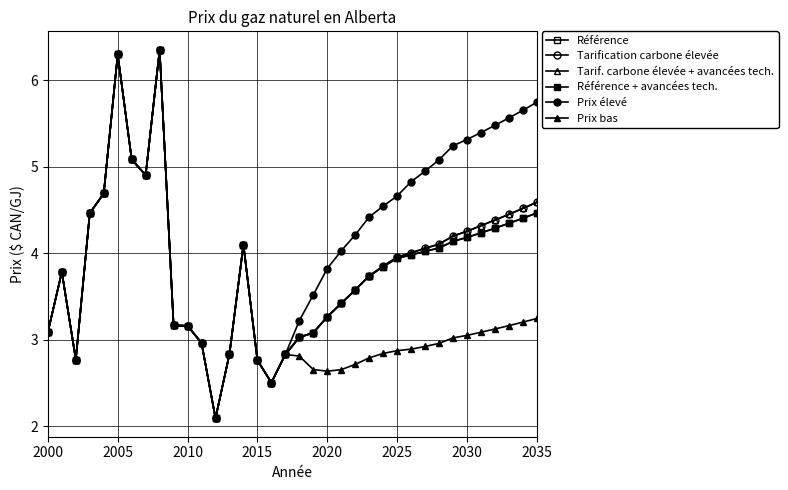

Does the chart have visible grid lines?

Yes